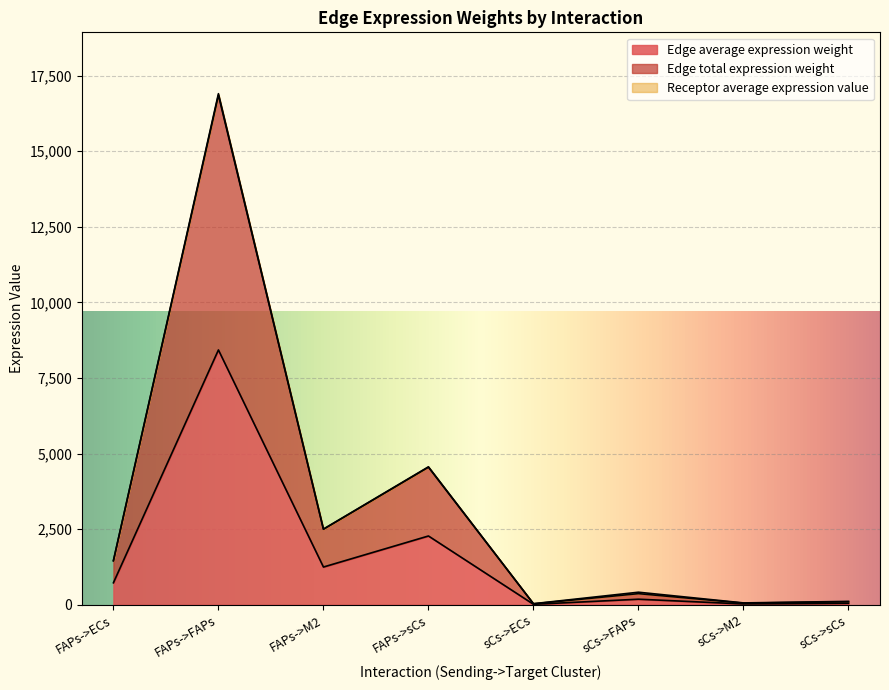

Reading right to left, list all the values displayed in this chart.

Edge average expression weight: sCs->sCs=49.7	sCs->M2=27.3	sCs->FAPs=184.3	sCs->ECs=15.9	FAPs->sCs=2274.9	FAPs->M2=1248.5	FAPs->FAPs=8427.7	FAPs->ECs=727.4
Edge total expression weight: sCs->sCs=99.5	sCs->M2=54.6	sCs->FAPs=368.5	sCs->ECs=31.8	FAPs->sCs=4549.8	FAPs->M2=2497.0	FAPs->FAPs=16855.5	FAPs->ECs=1454.8